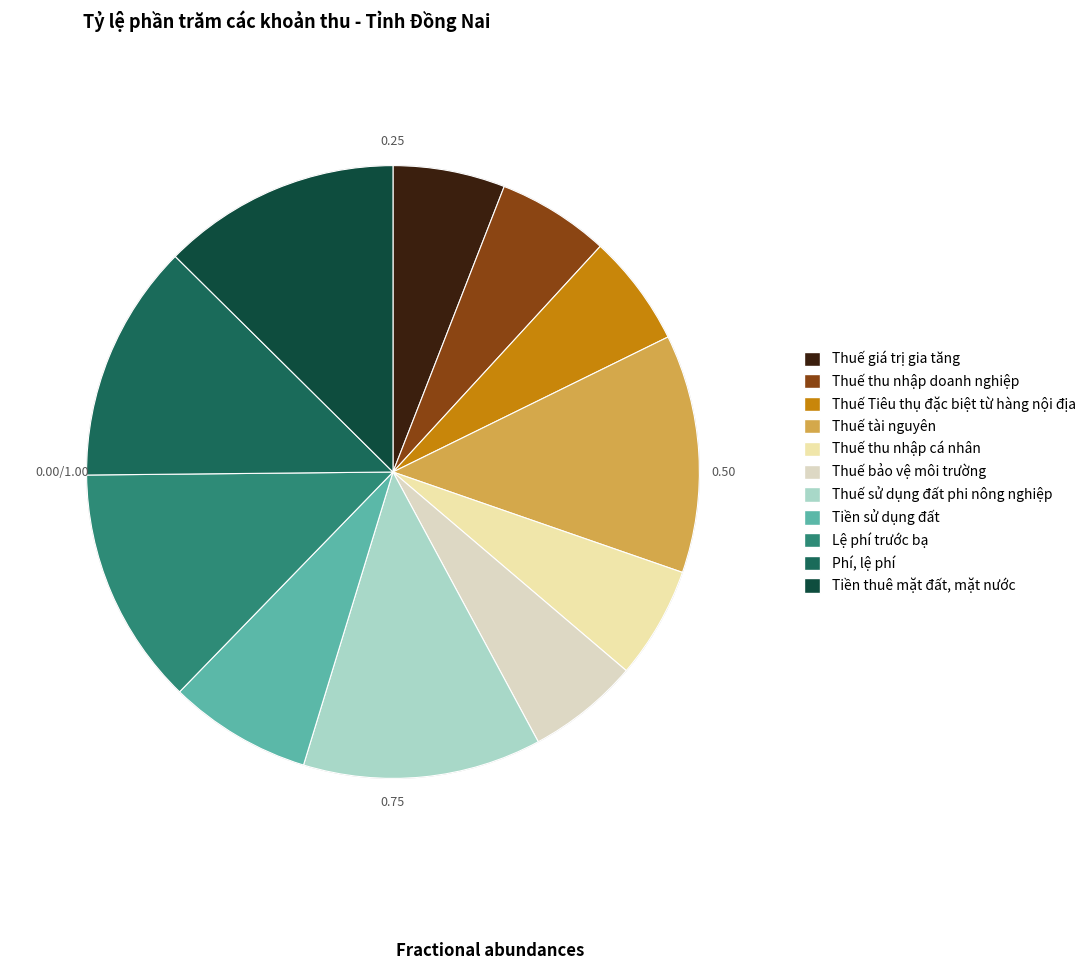

To the nearest percent, what is the difference between the Tiền sử dụng đất and Tiền thuê mặt đất, mặt nước slice percentages?

5%